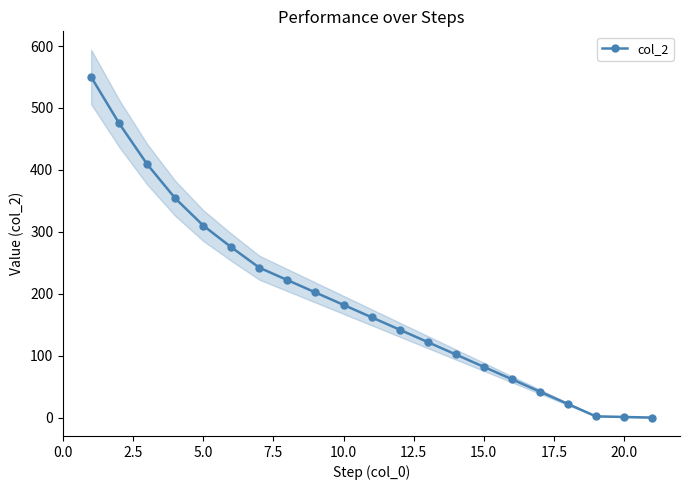

Does the chart have visible grid lines?

No